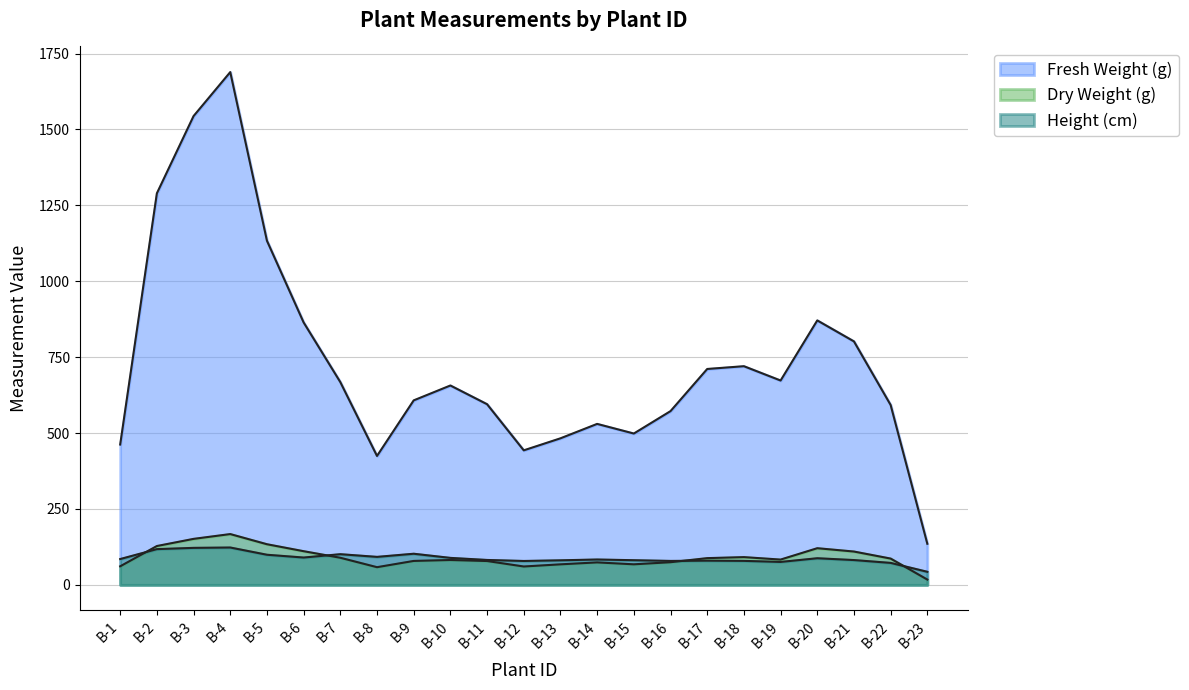

How many lines are shown in the chart?

3